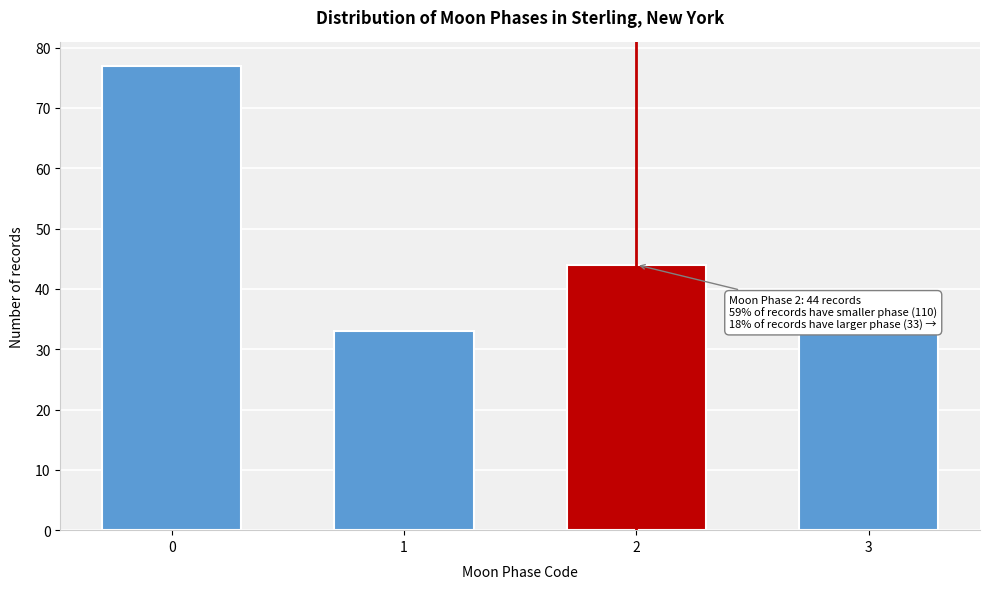

Reading left to right, list all the values displayed in this chart.

0=77	1=33	2=44	3=33